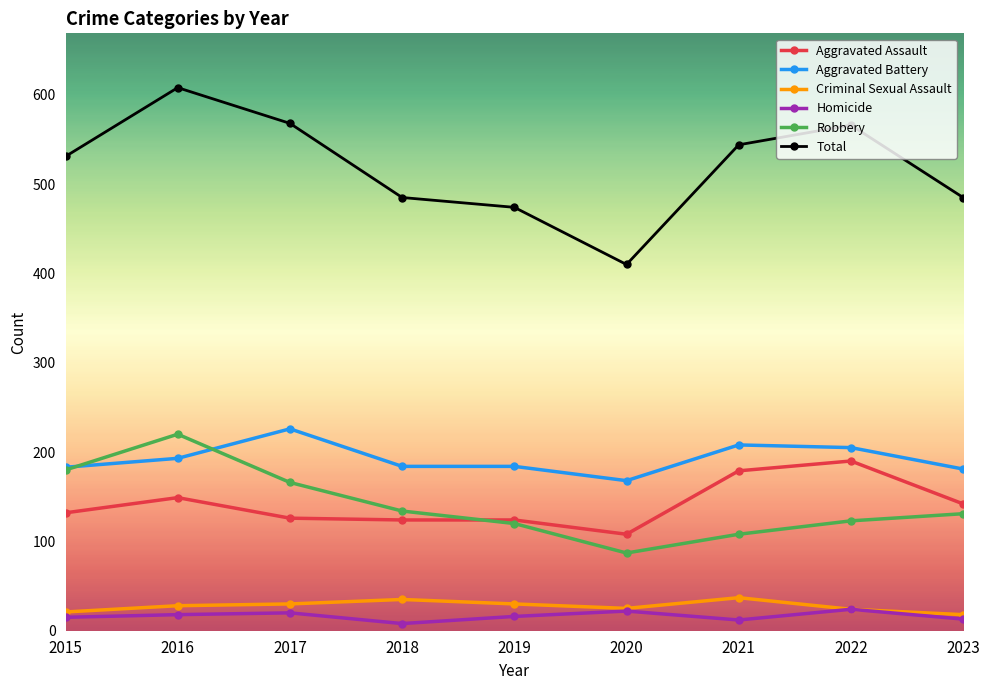

At which label does Total reach its peak?

2016